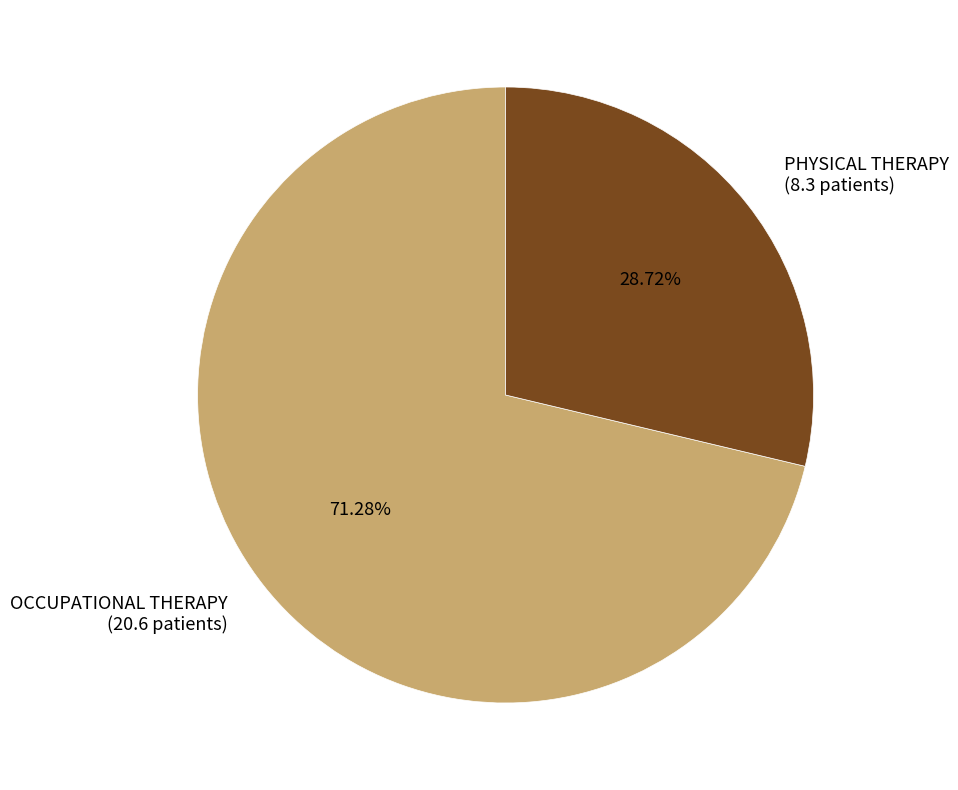

Is there a majority slice in this chart?

Yes